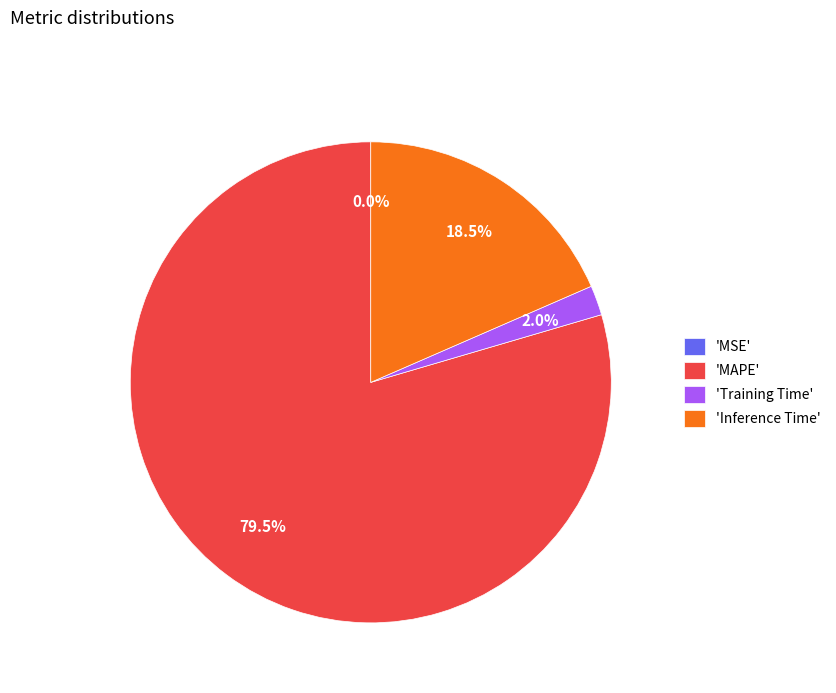

Which category has the biggest portion of the pie?

'MAPE'